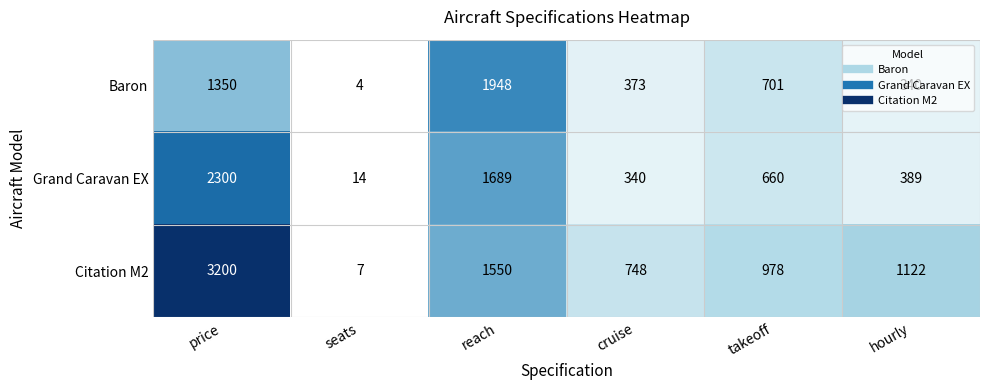

What is the total value across all series at price?

6850